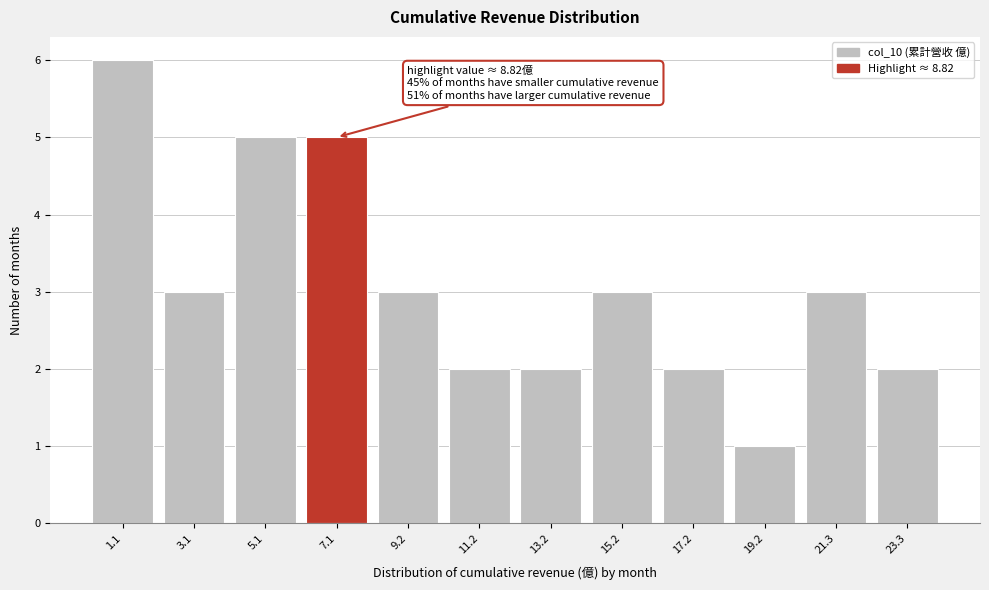

Reading right to left, list all the values displayed in this chart.

2	3	1	2	3	2	2	3	5	5	3	6